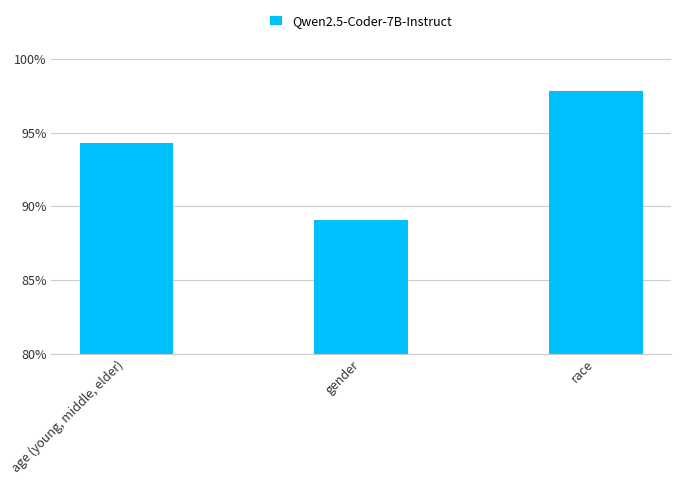

What is the sum of all values?

2.8